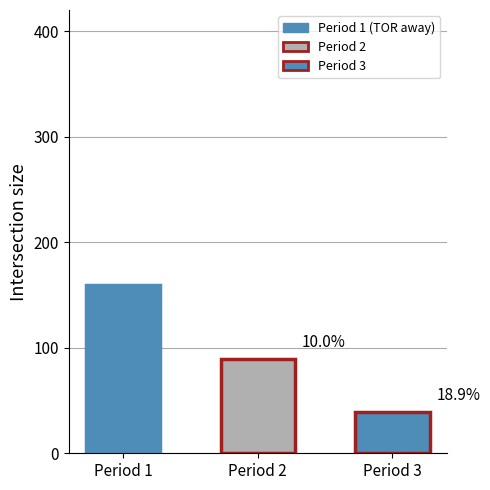

Which label corresponds to the largest value in the chart?

1